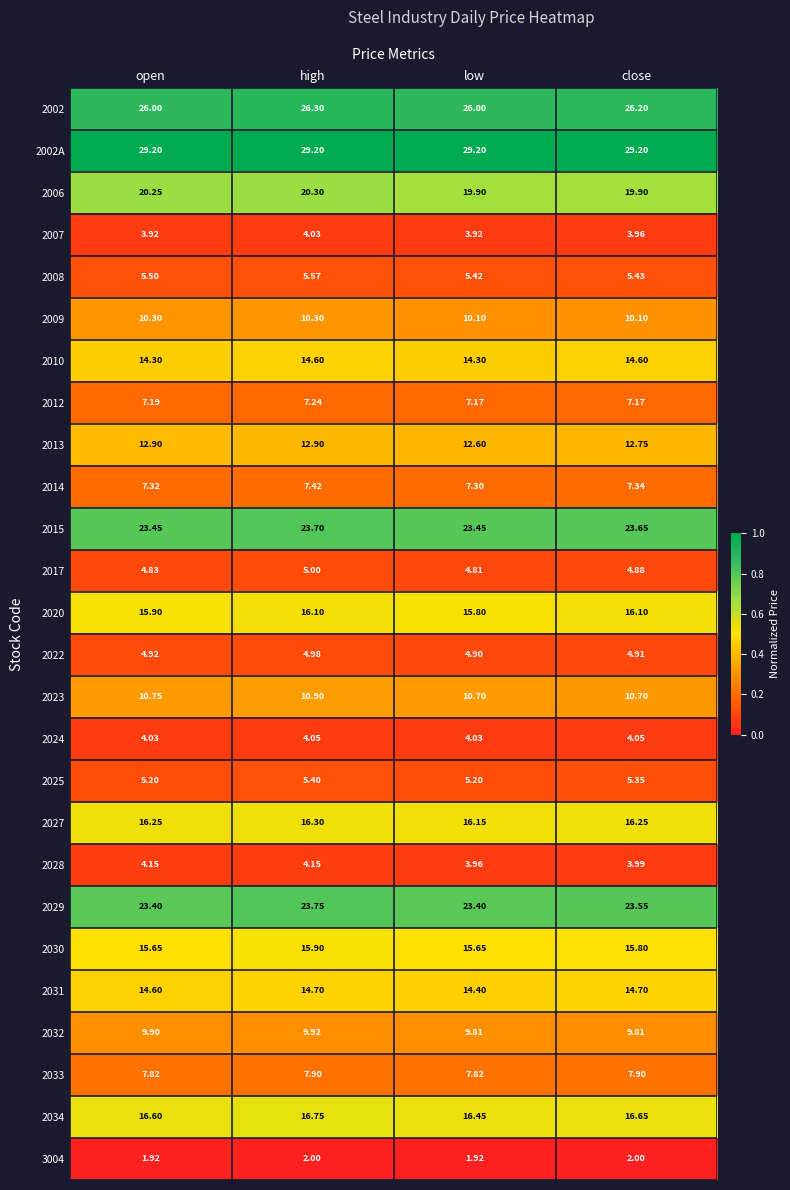

At which category is the sum across all series the highest?

high